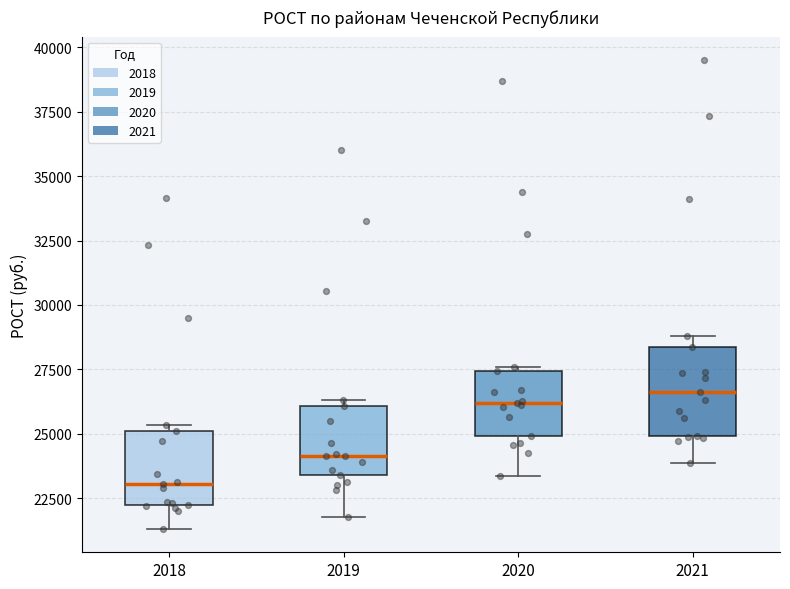

Which box's median line is the lowest?

2018